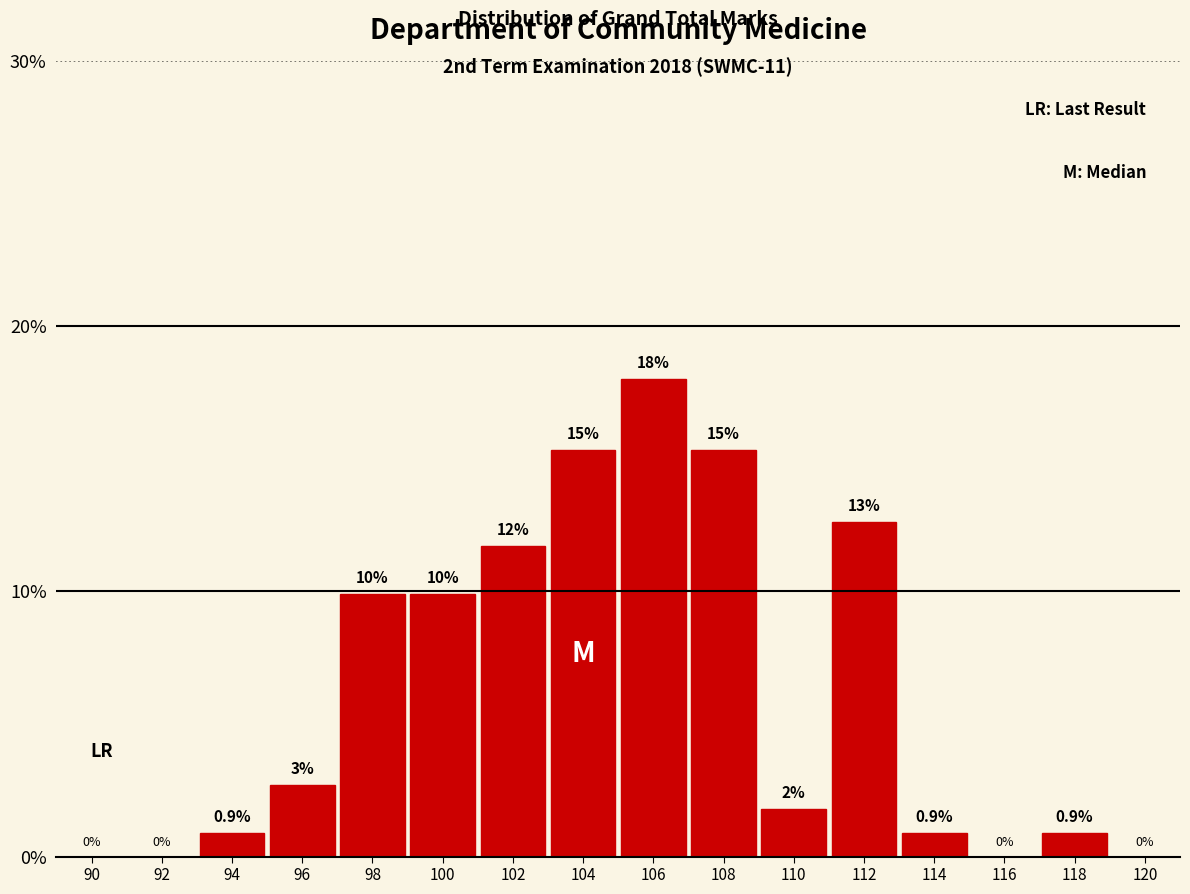

Reading left to right, what are all the values shown in this chart?

90=0.0	92=0.0	94=0.9	96=2.7	98=9.9	100=9.9	102=11.7	104=15.3	106=18.0	108=15.3	110=1.8	112=12.6	114=0.9	116=0.0	118=0.9	120=0.0